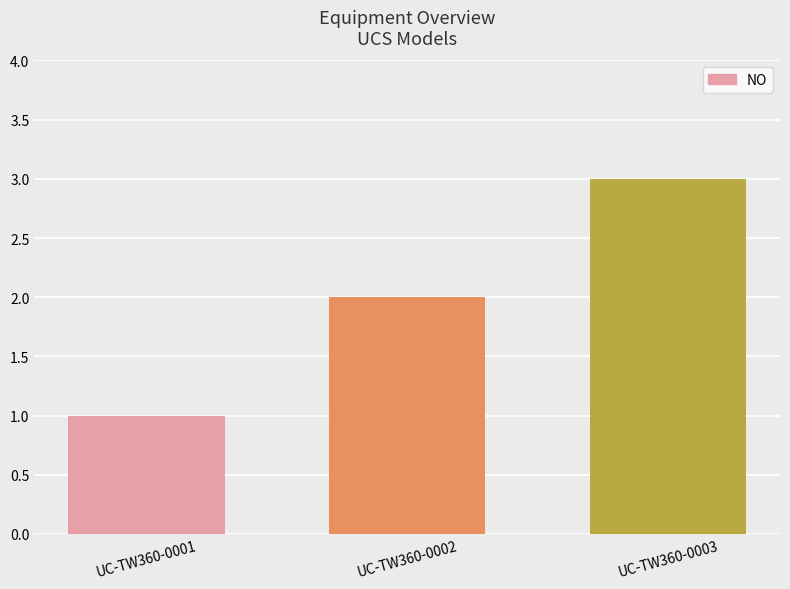

Is it true that the value at UC-TW360-0001 is 1?

True